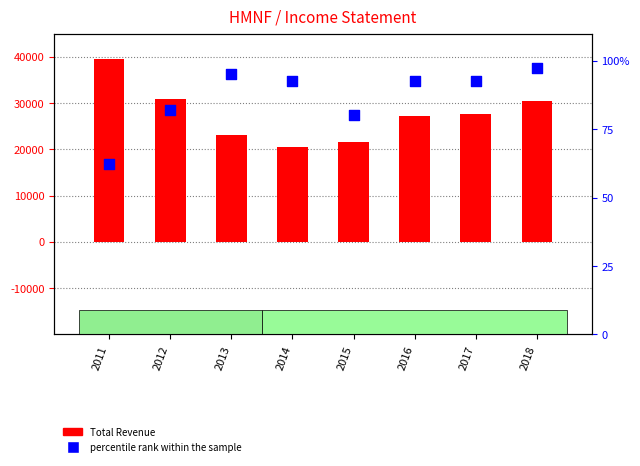

What is the total value across all series at 2017?

27792.8